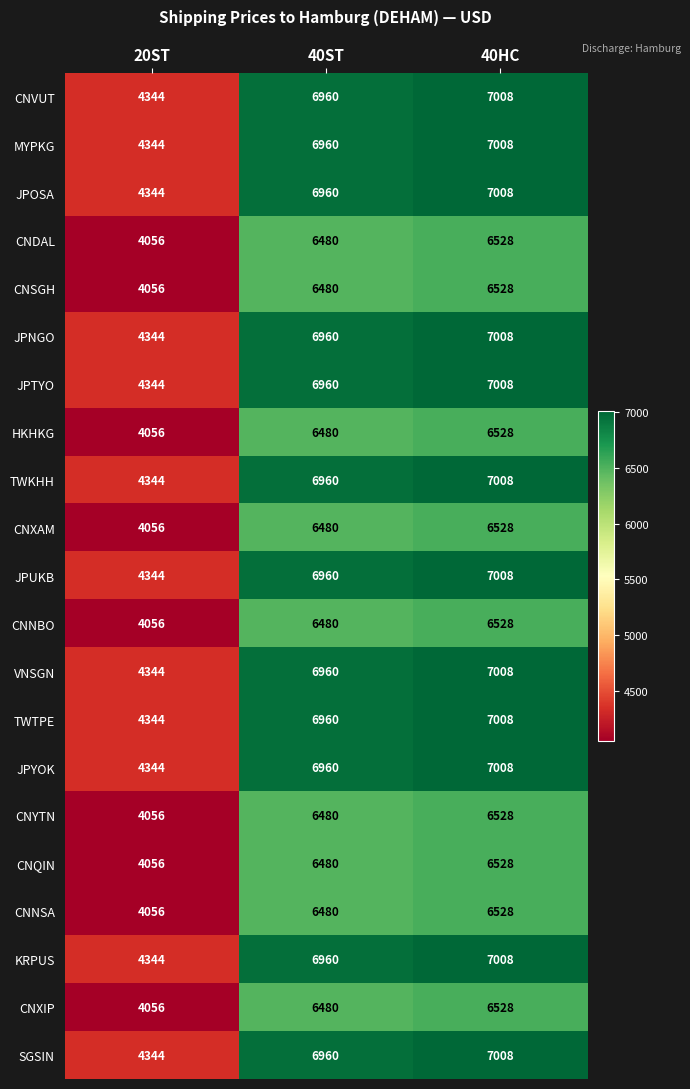

What is the total value across all series at 20ST?

88632